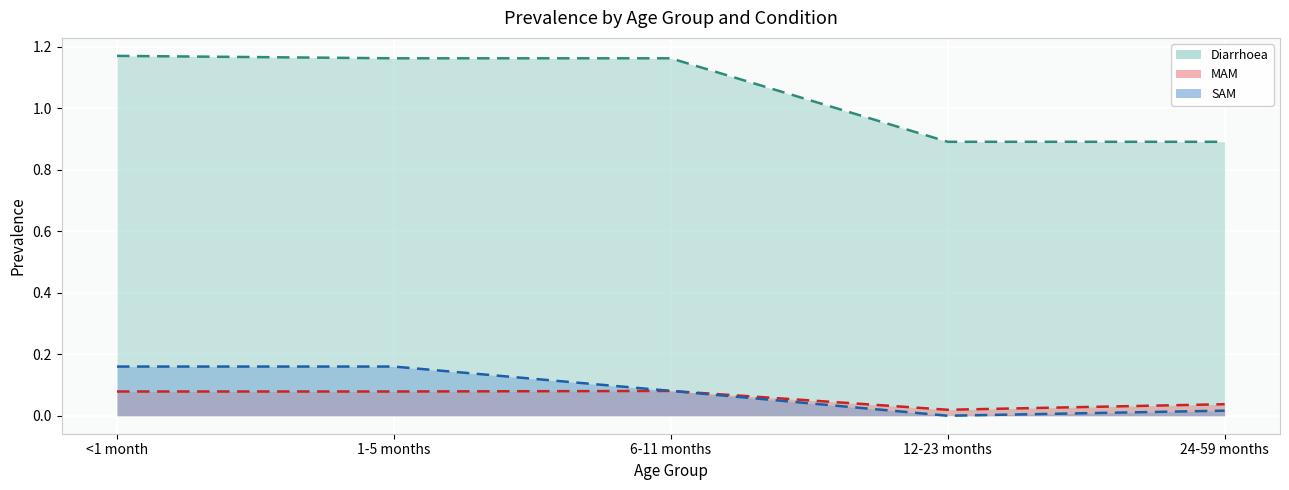

What is the label of the 5th point from the left?

24-59 months